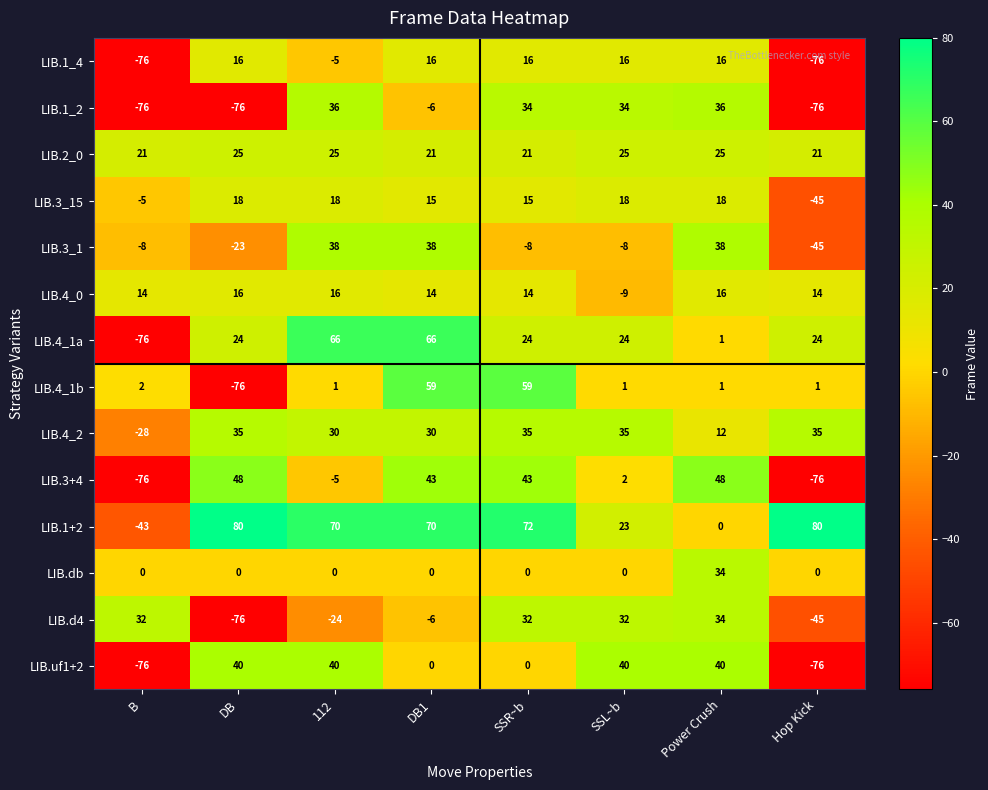

What value does the LIB.4_0 series have at B?

14